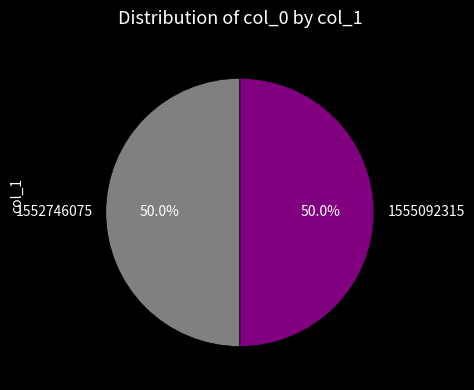

What is the ratio of the value at 1552746075 to the value at 1555092315?

1.0